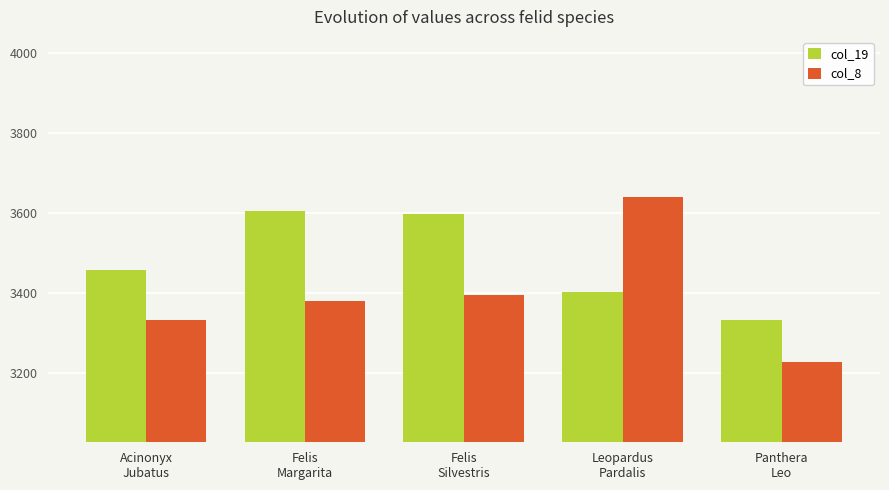

What is the label of the 4th bar from the left?

Leopardus
Pardalis